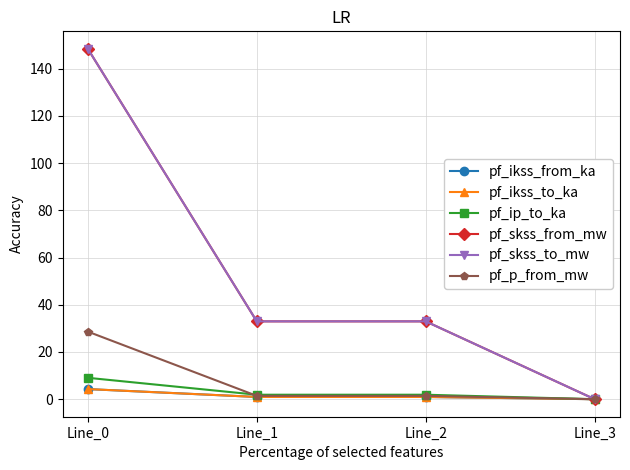

Where is pf_skss_to_mw nearest to the value 74?

Line_2